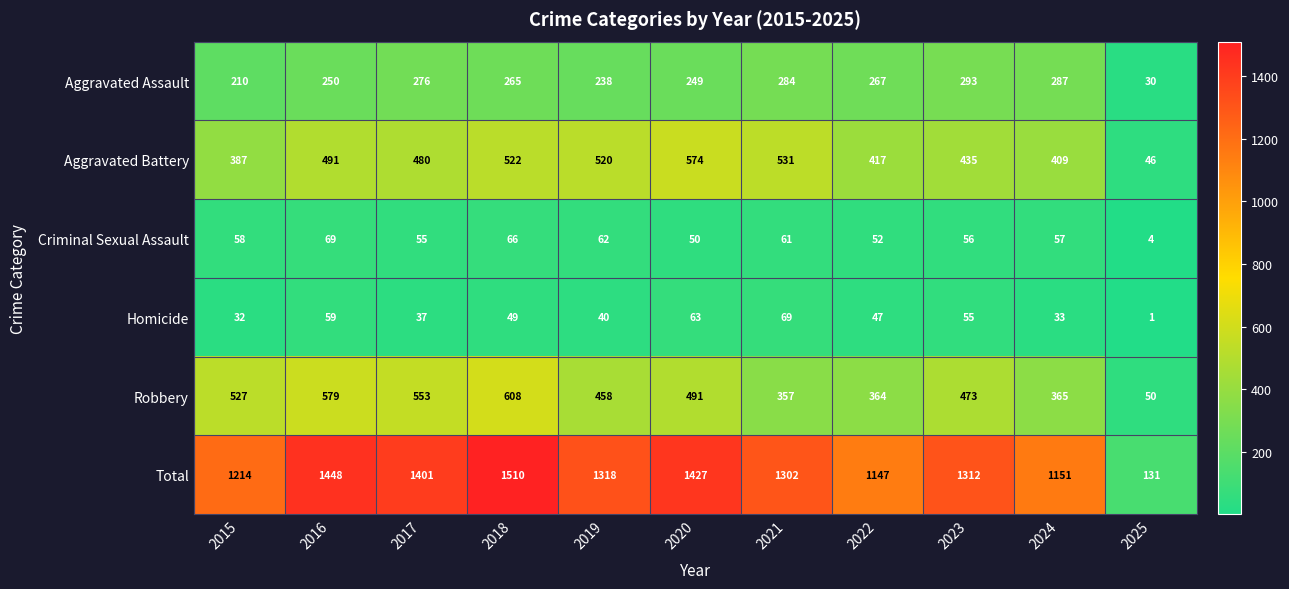

What is the difference between the Robbery values at 2025 and 2017?

503